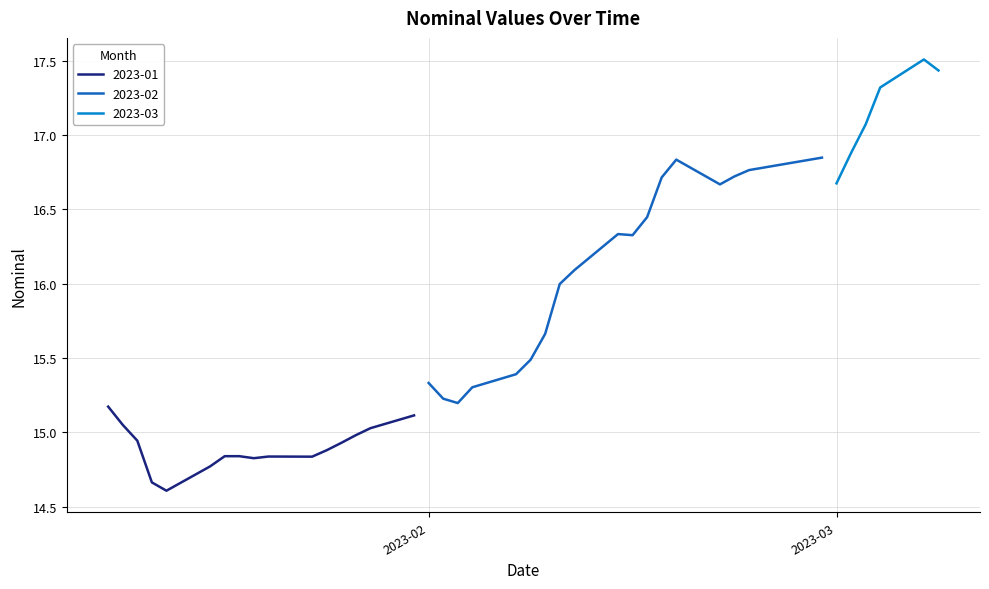

True or false: the data shows 16.7 at 2023-02-22.

True